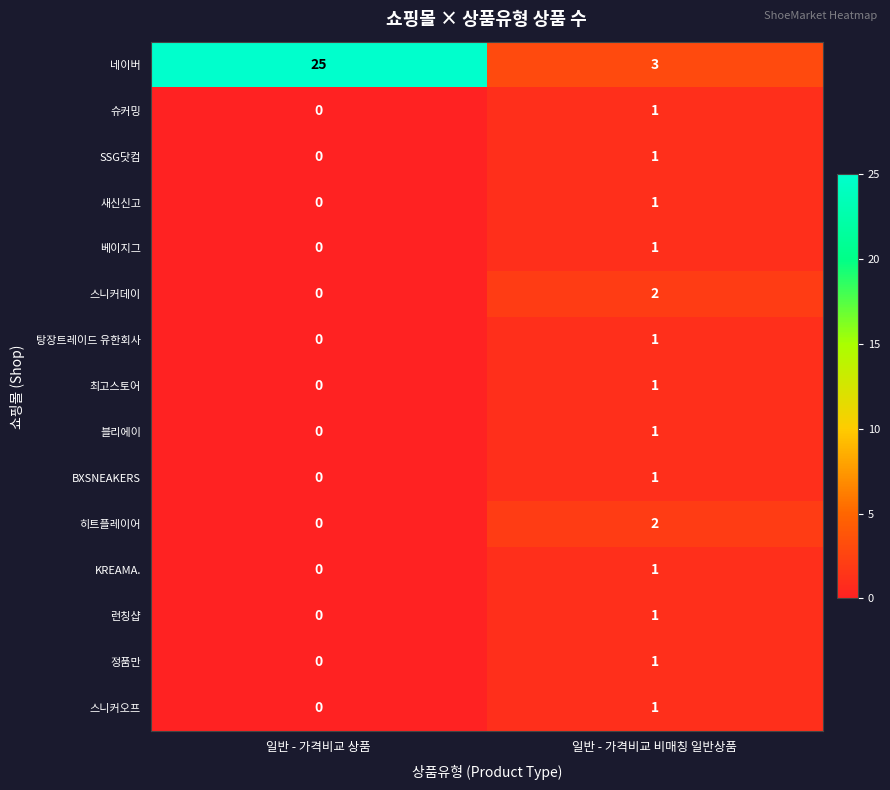

Where is 히트플레이어 nearest to the value 1?

일반 - 가격비교 상품